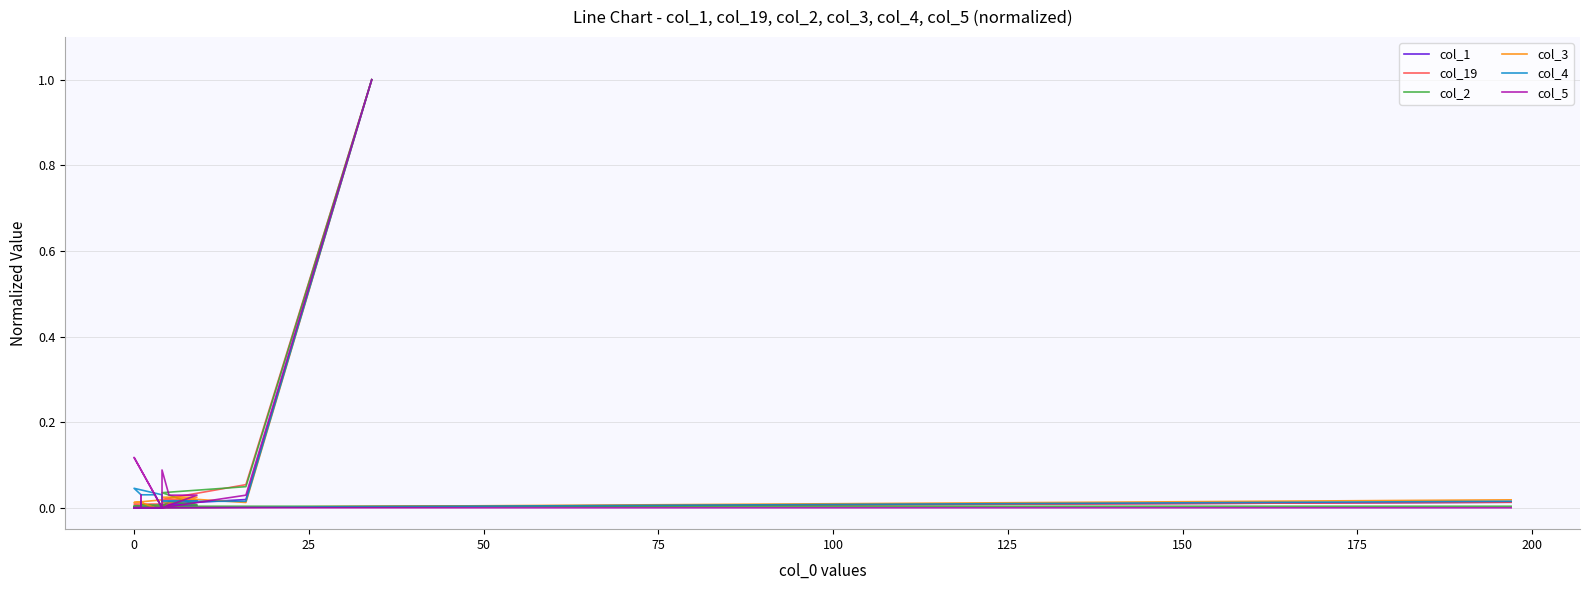

What is the sum of all col_19 values?

1.2